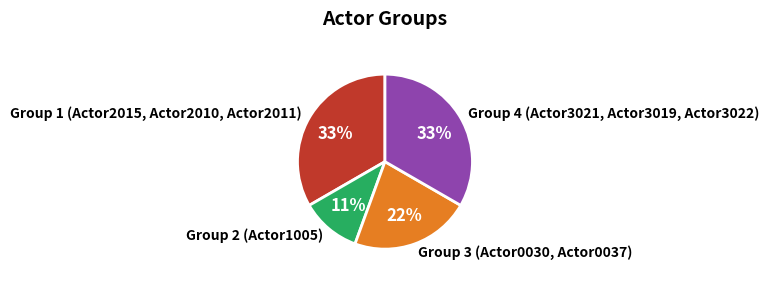

Combined, do Group 4 (Actor3021, Actor3019, Actor3022) and Group 1 (Actor2015, Actor2010, Actor2011) account for over 50%?

Yes